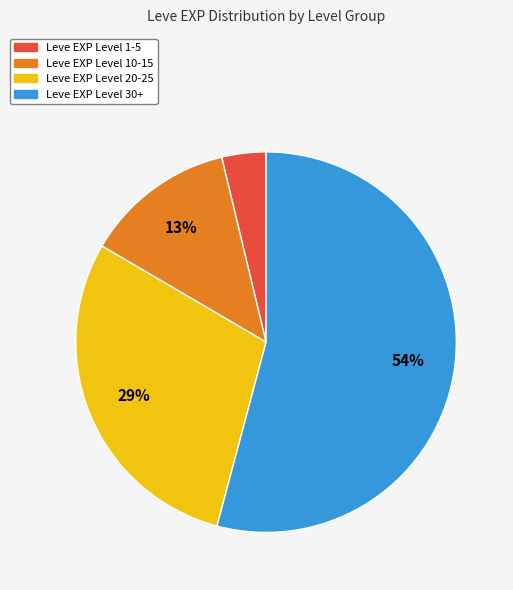

Is there any slice that represents more than half of the pie?

Yes